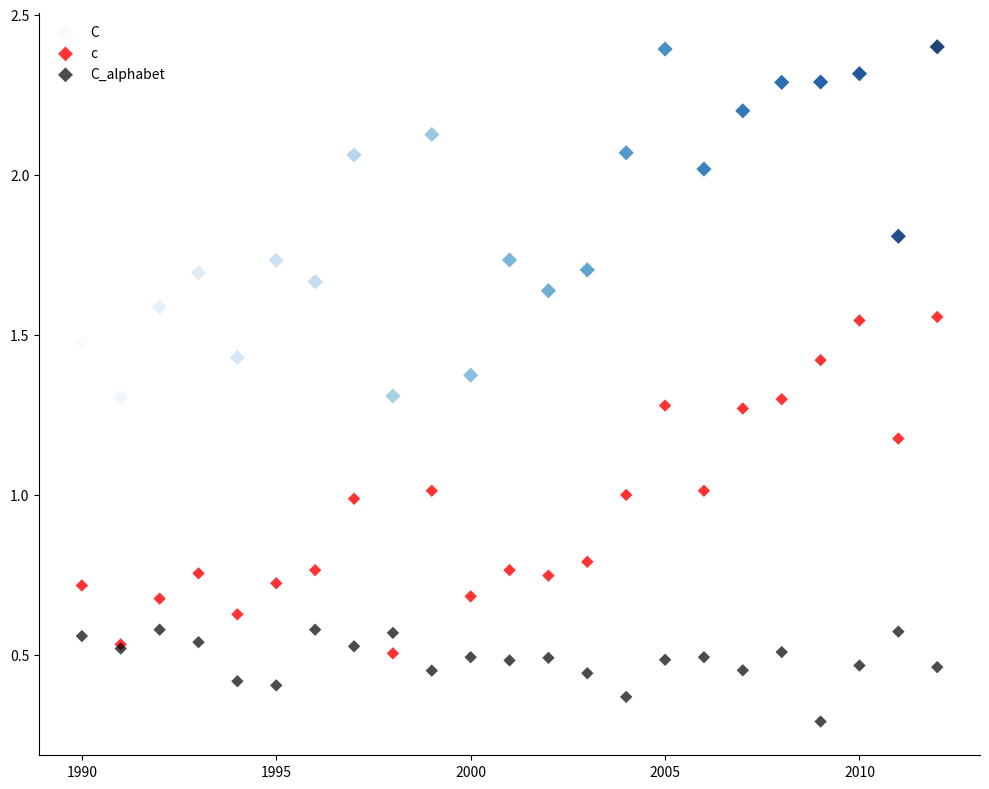

In the C_alphabet series, what Y value is closest to 0?

0.3